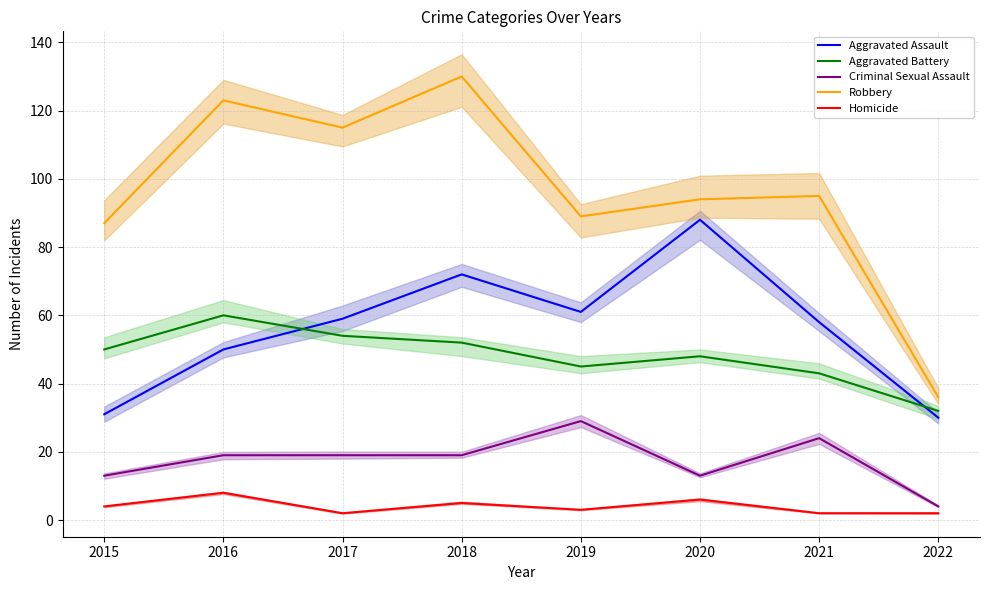

What is the minimum value for Aggravated Assault?

30